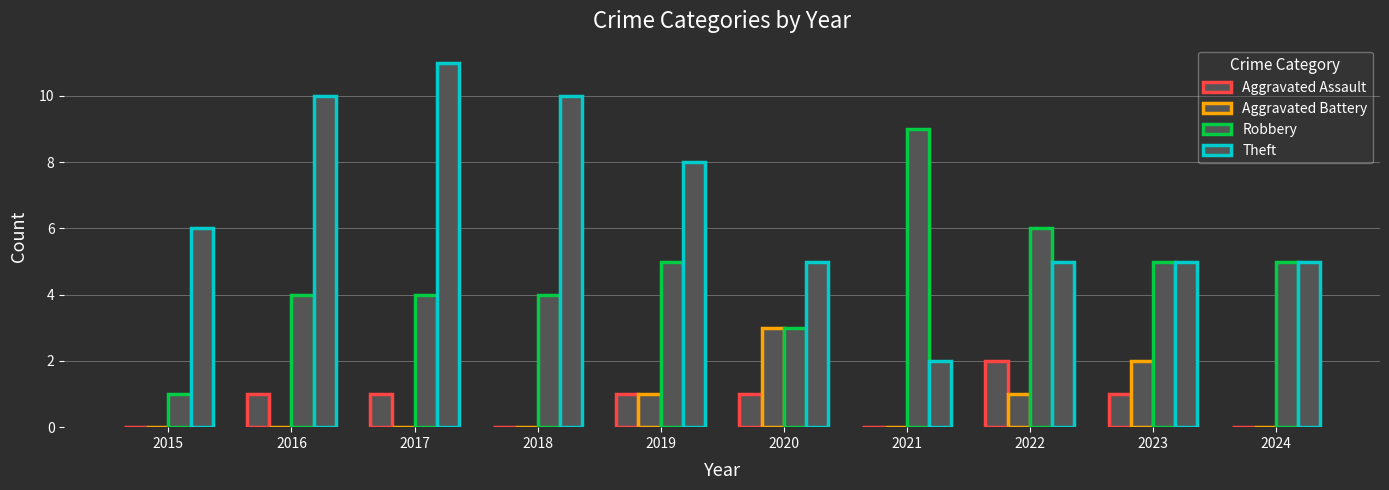

What is the total value across all series at 2020?

12